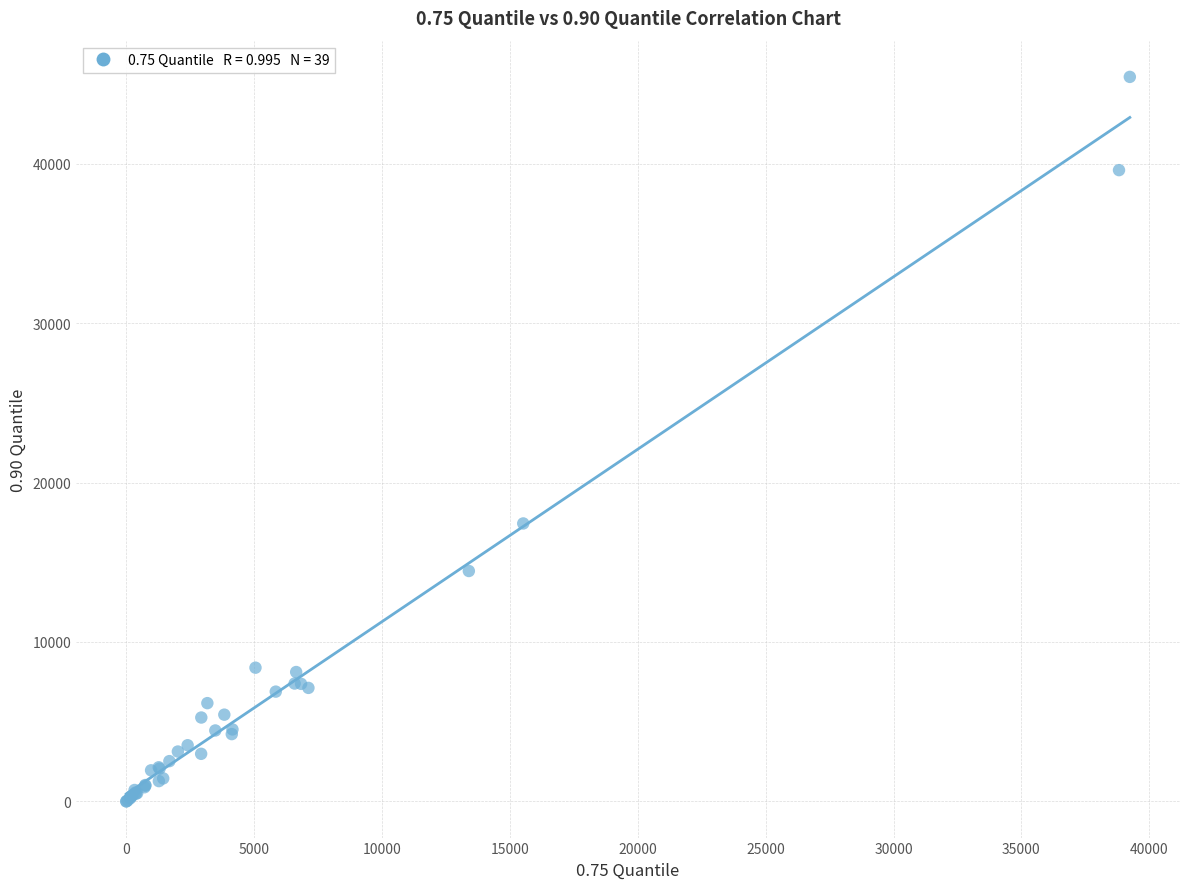

What Y value in the scatter plot is closest to 22725?

17436